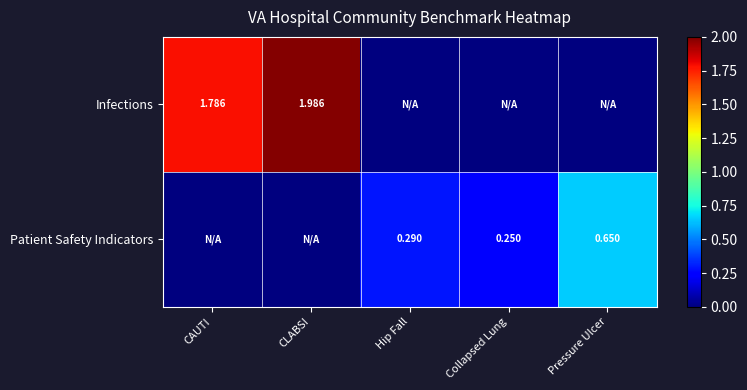

Is the value of Infections at CLABSI greater than the value of Patient Safety Indicators at Hip Fall?

Yes